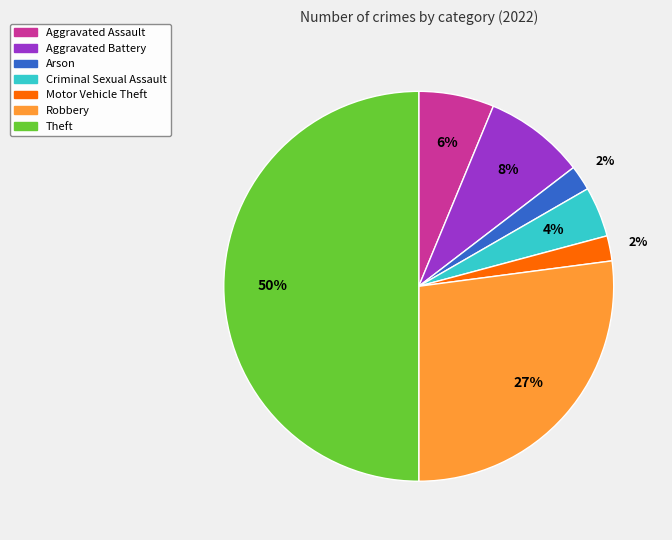

To the nearest percent, what is the difference between the largest and smallest slice percentages?

48%